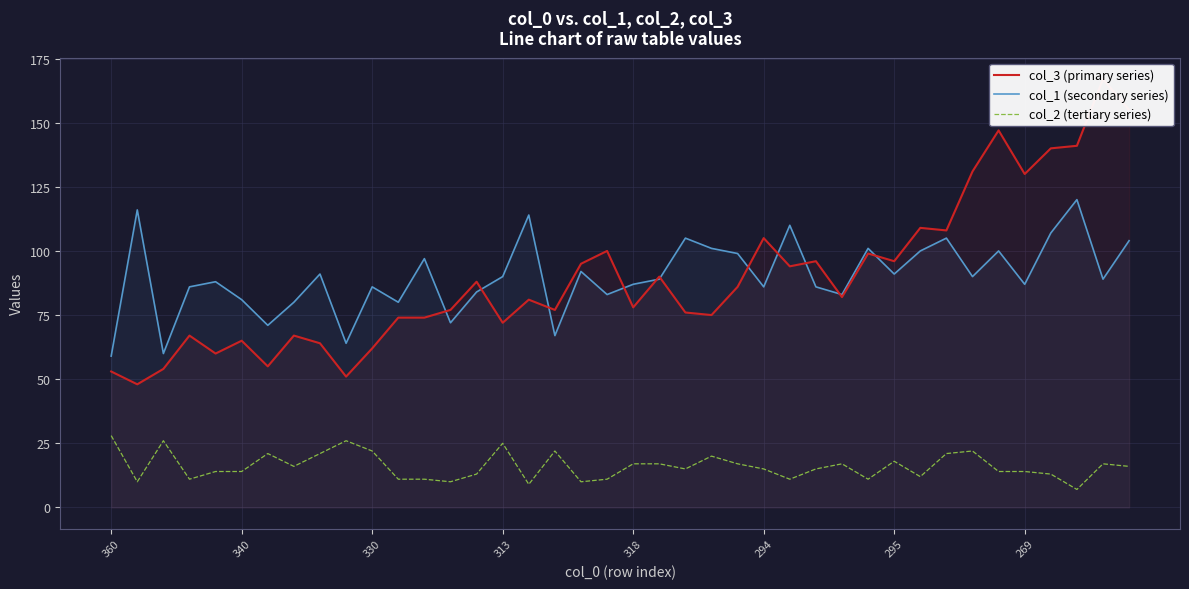

Does the chart display data point markers on the line(s)?

No